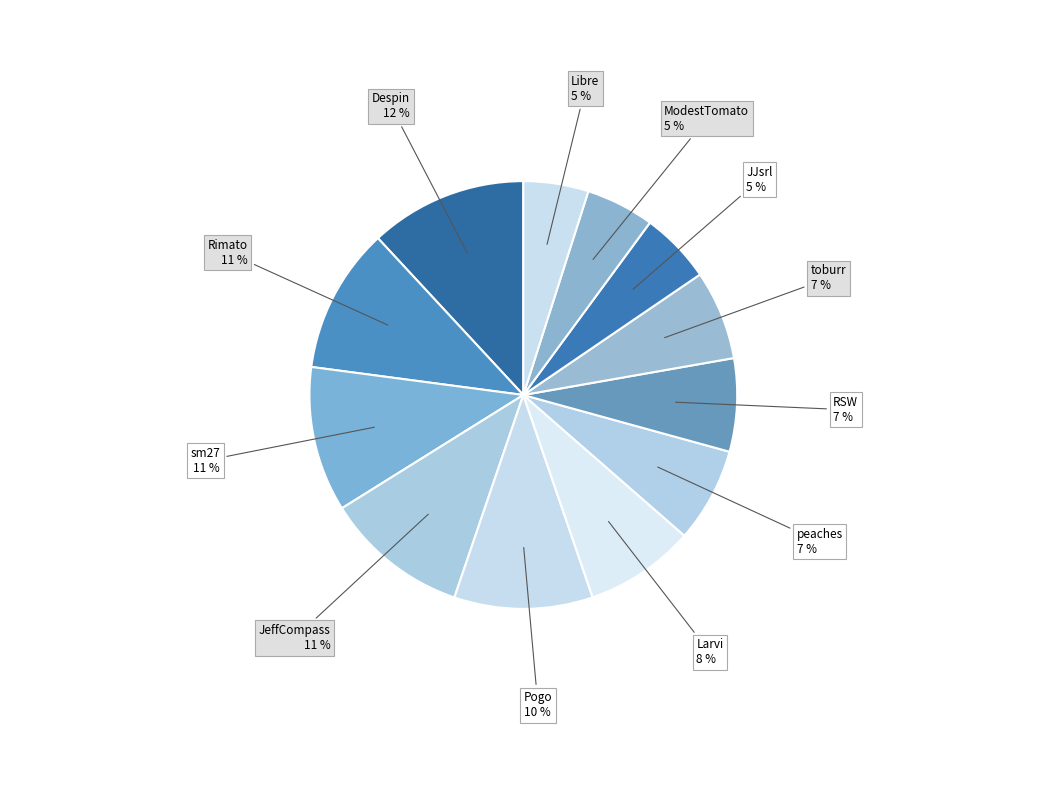

How many slices are in this pie chart?

12